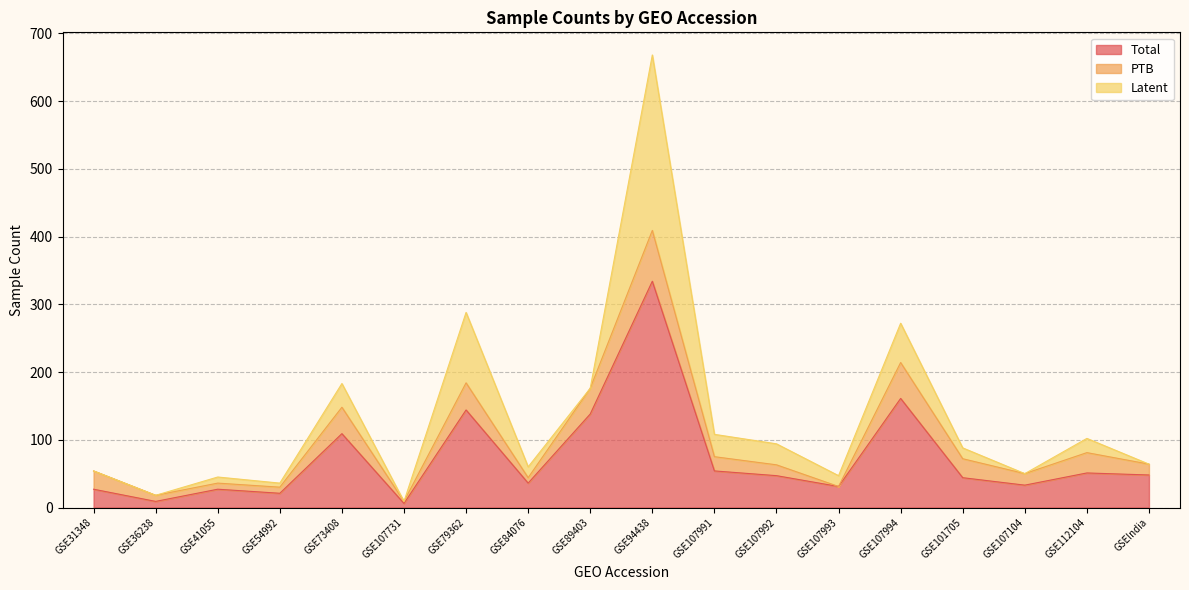

True or false: Latent has more than 2 interior local peaks.

True